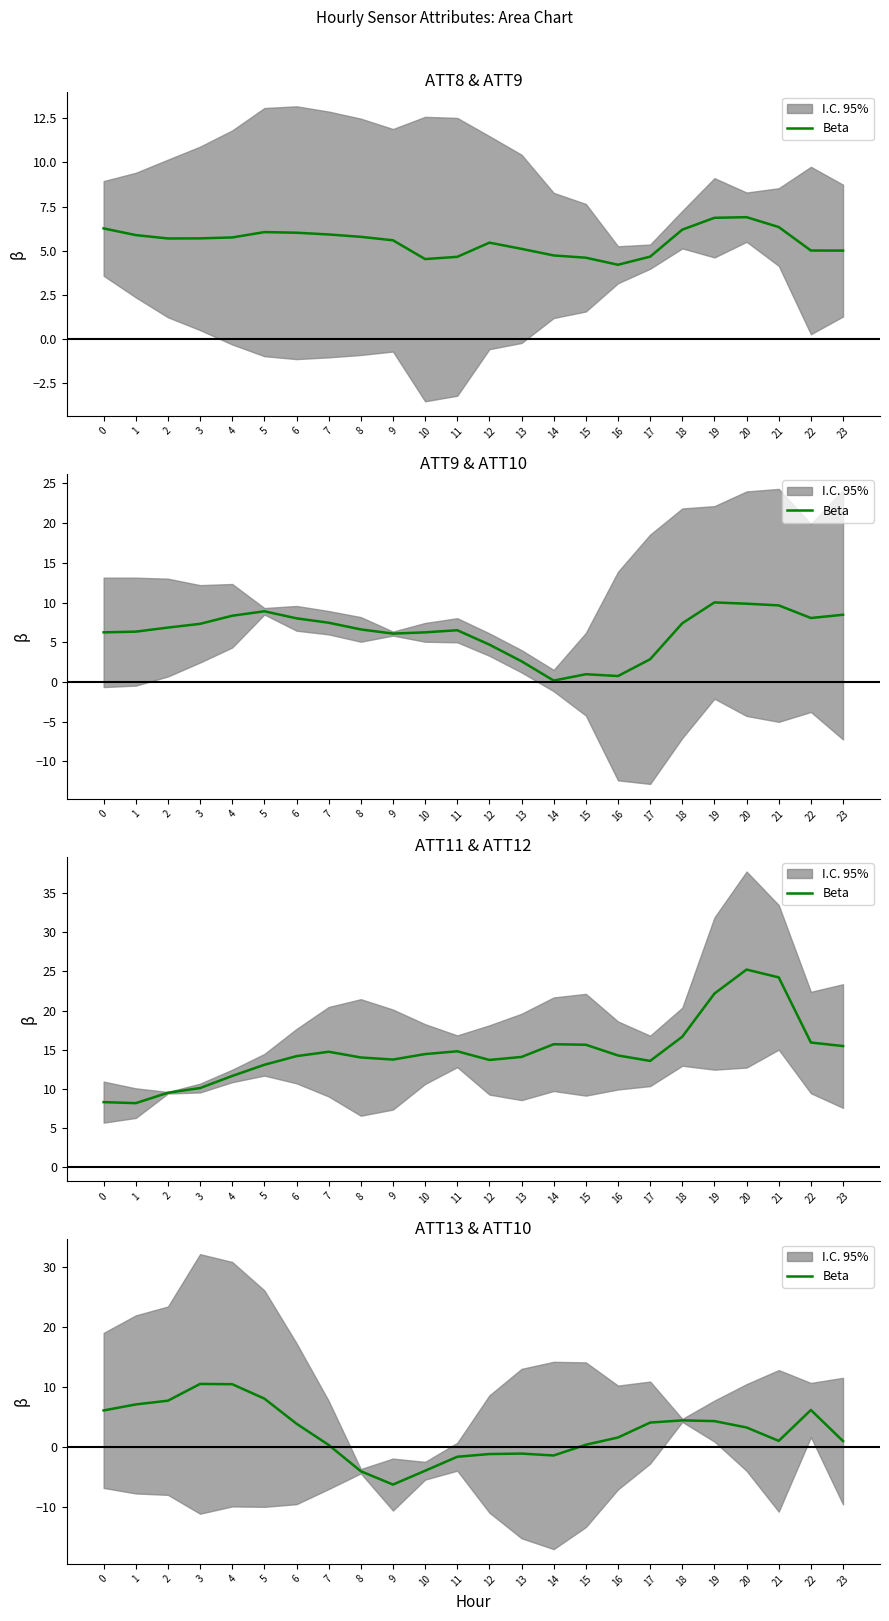

What is the difference between the values at 2 and 6?

3.8